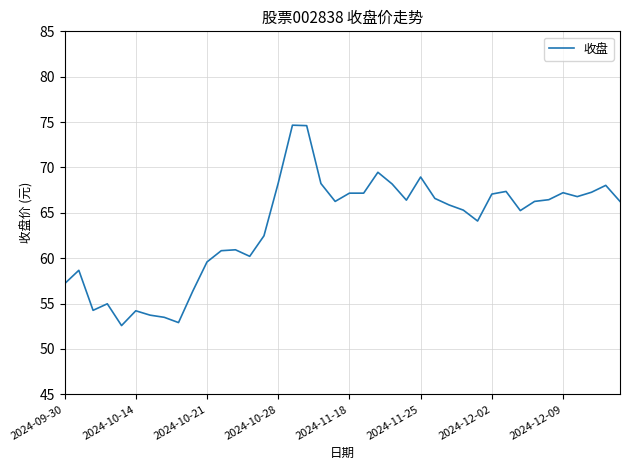

What is the greatest value displayed?

74.7